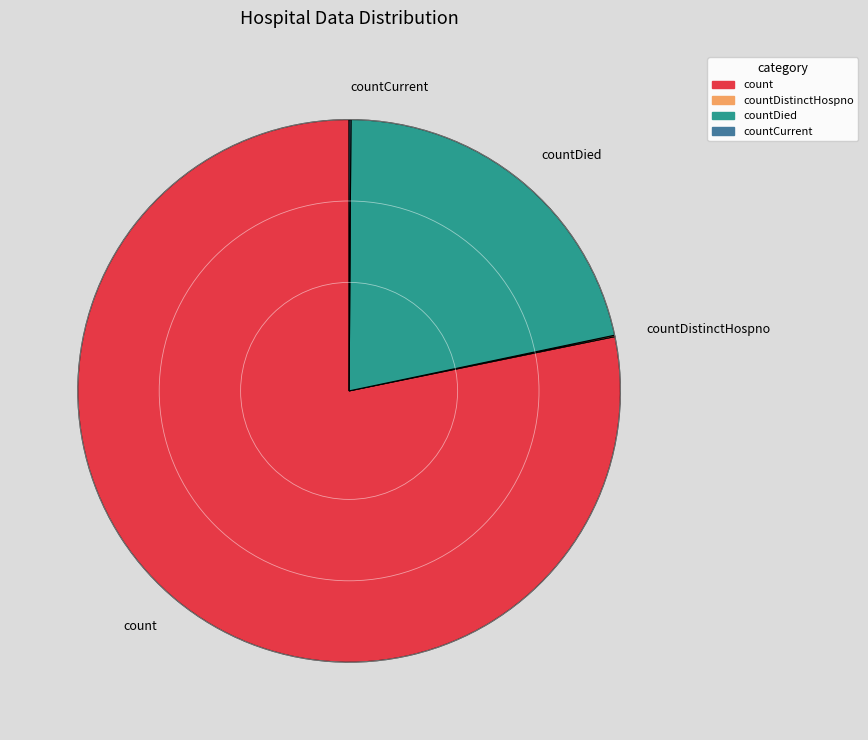

Is it true that countDied is 22% of the pie?

True